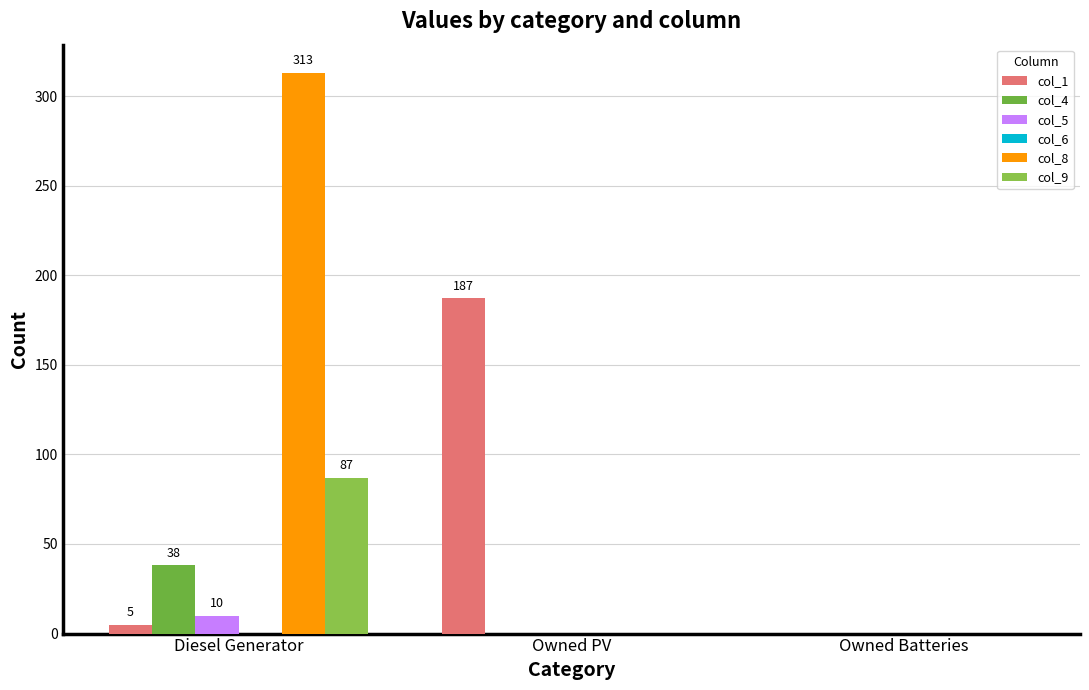

Rank the series by their maximum value, from lowest to highest.

col_6, col_5, col_4, col_9, col_1, col_8